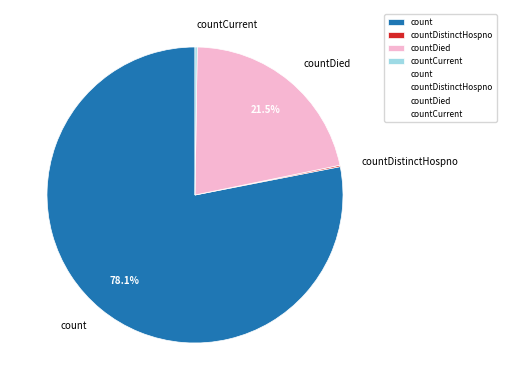

Which slice is the largest?

count